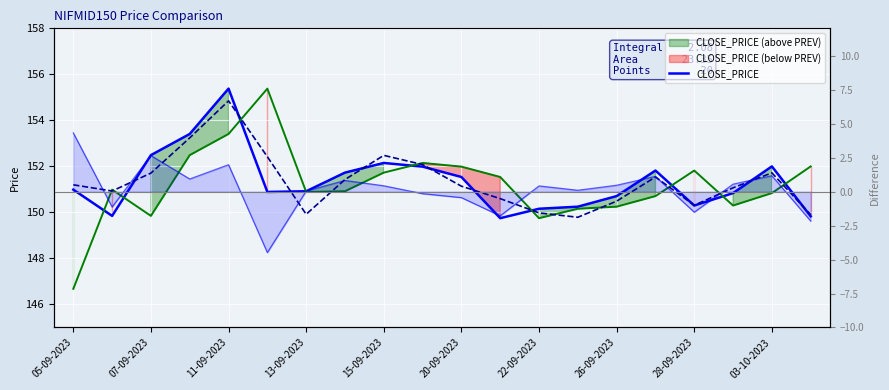

Which category has the lowest value in the PREV_CLOSE series?

05-09-2023